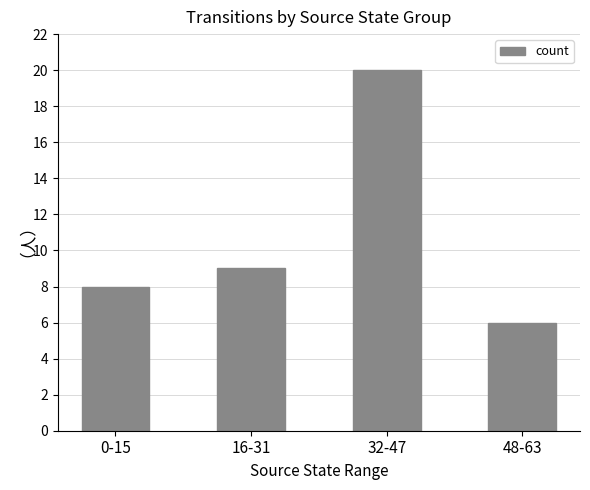

What is the average value?

11